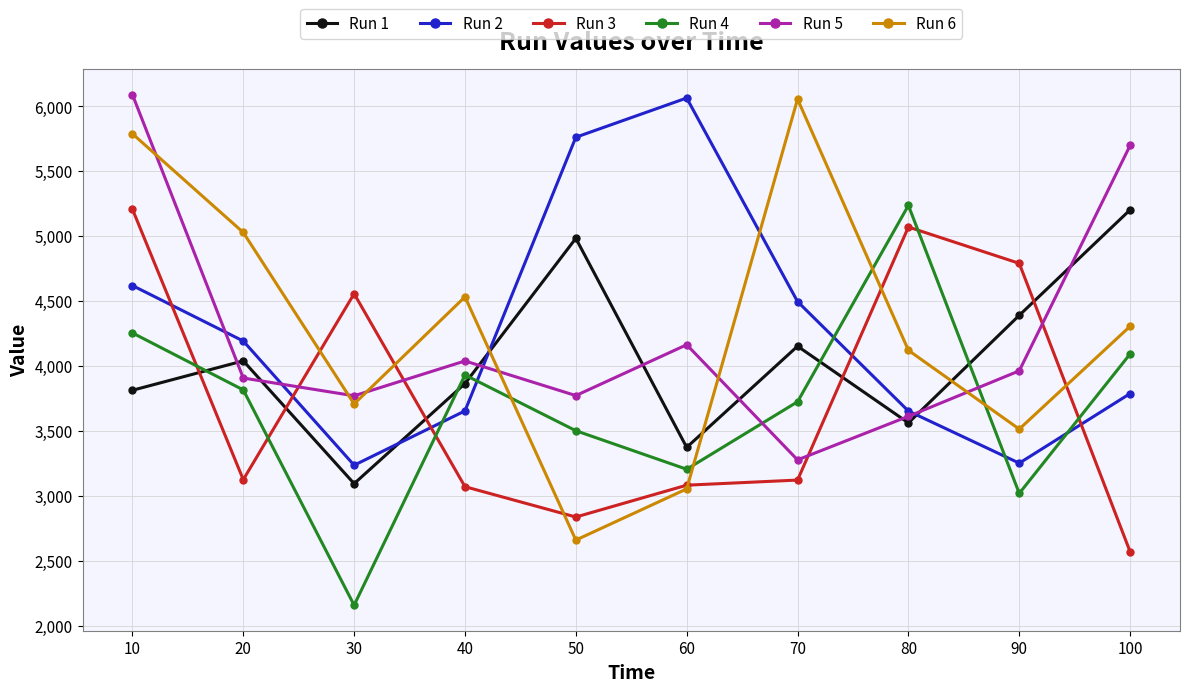

What is the difference between the maximum and minimum values in the Run 1 series?

2108.7